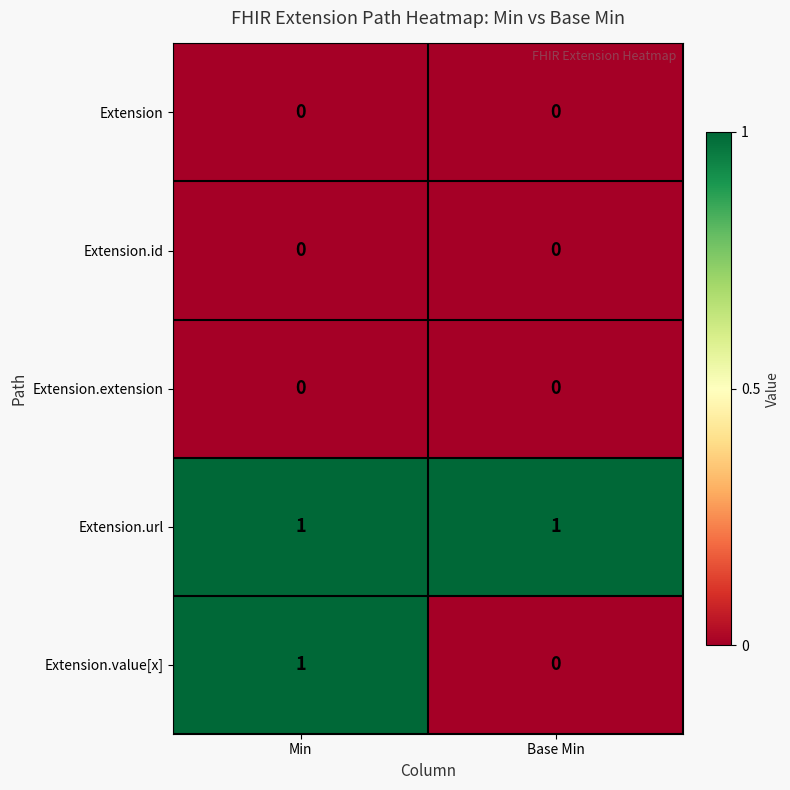

What is the total value across all series at Min?

2